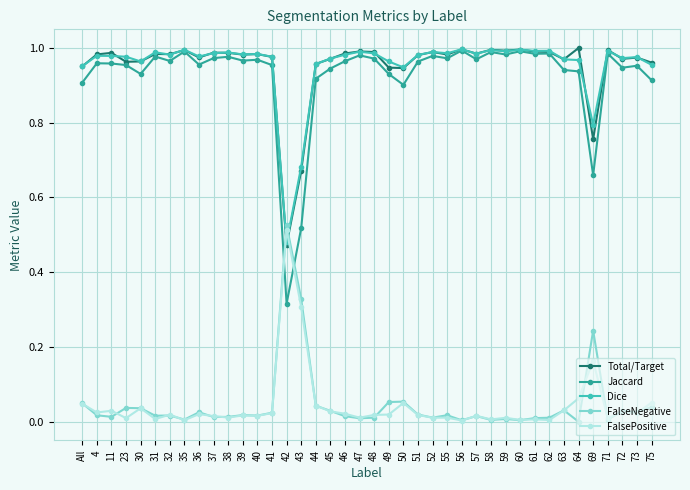

True or false: Dice has more than 2 points higher than both neighbors.

True